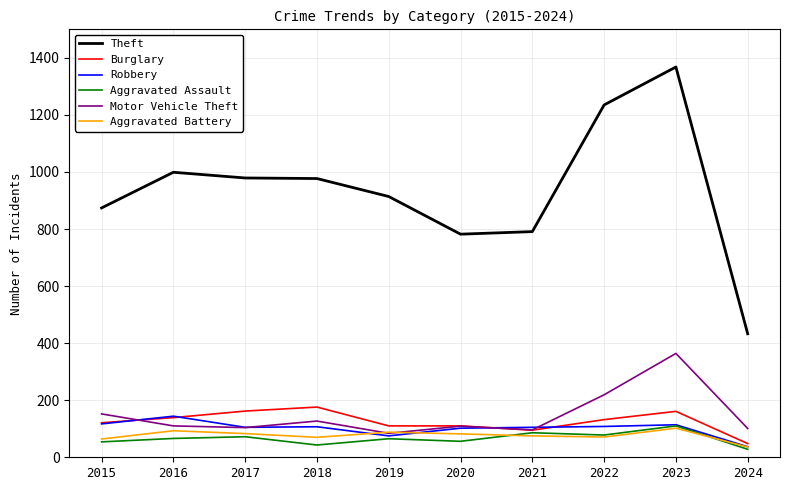

How many intersections are there between Motor Vehicle Theft and Burglary?

2